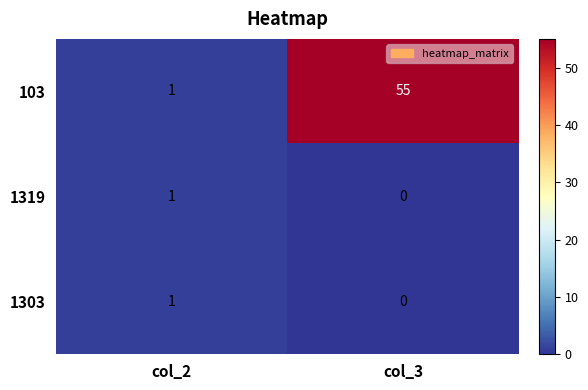

At which label is 1303 closest to 0?

col_3